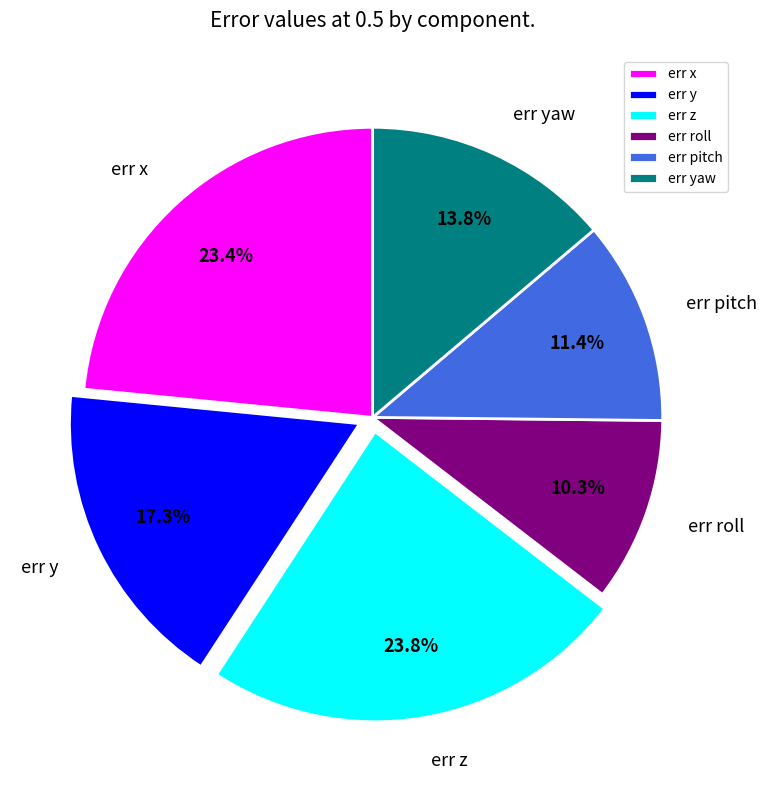

Does err y represent more than half of the total?

No